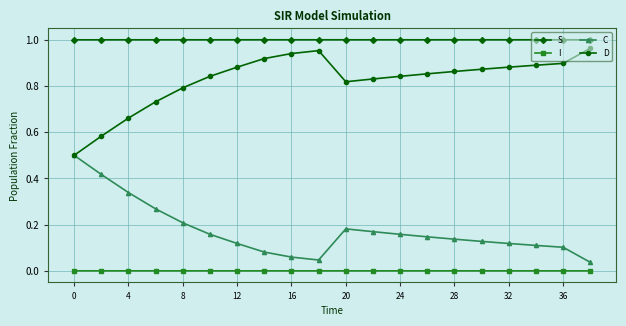

List the series in order of their overall mean, highest first.

S, D, C, I